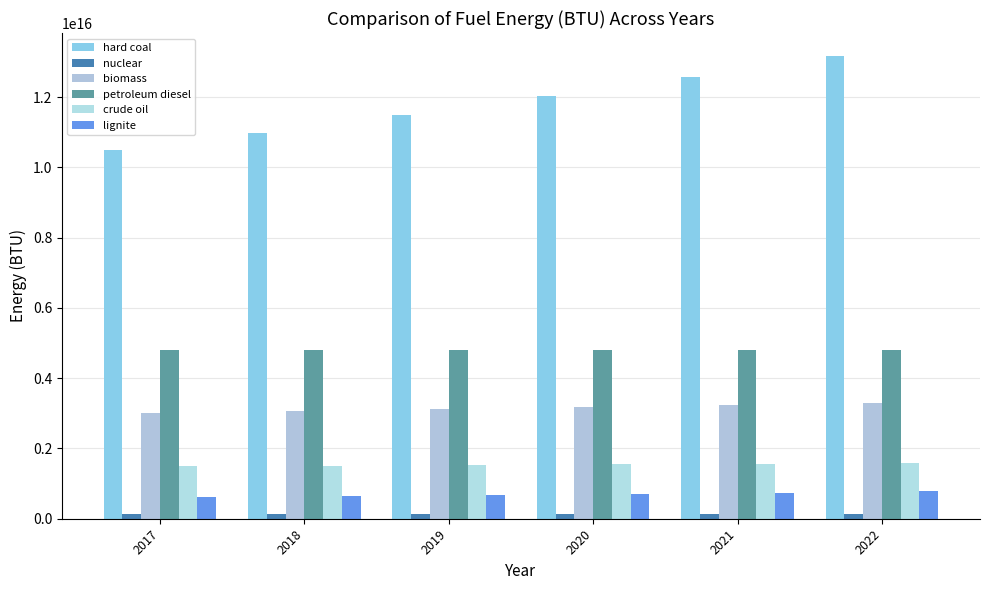

What is the maximum value for petroleum diesel?

4801883515538662.0